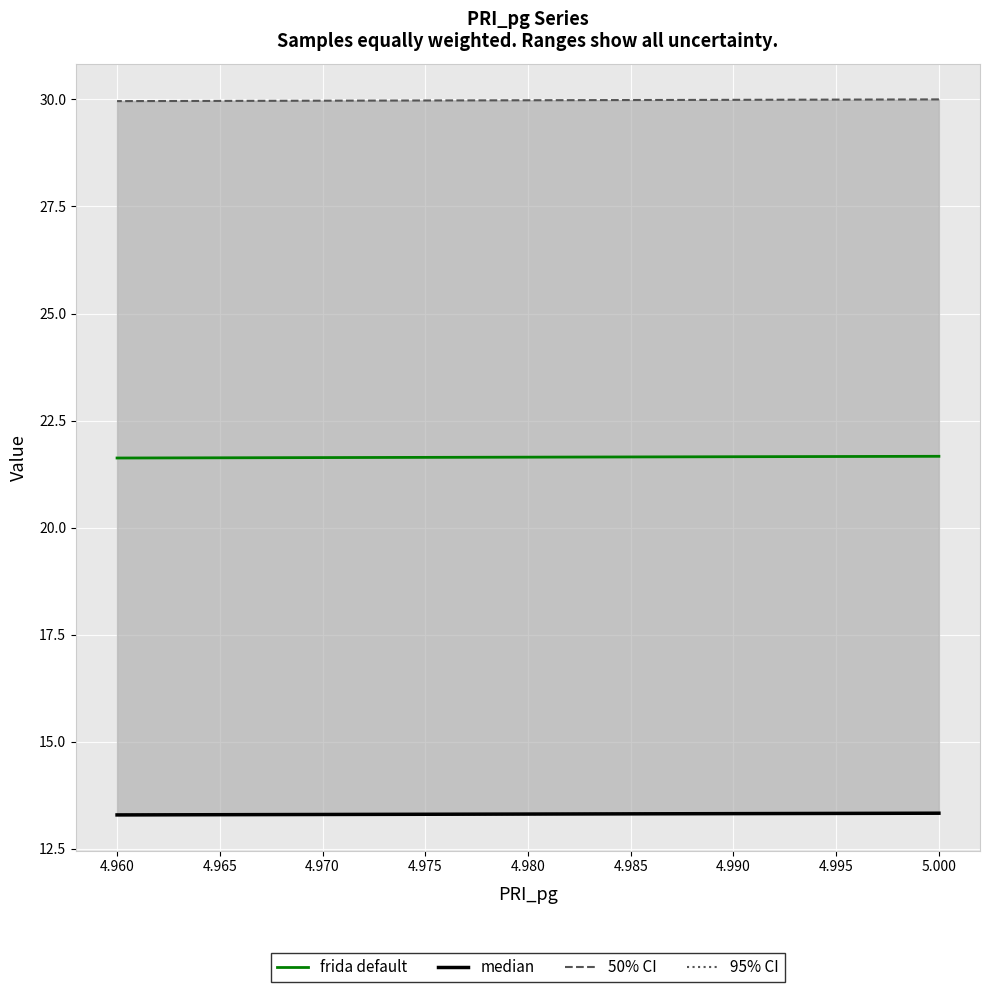

At 5.000, list the series in order from largest to smallest.

50% CI, frida default, median, 95% CI